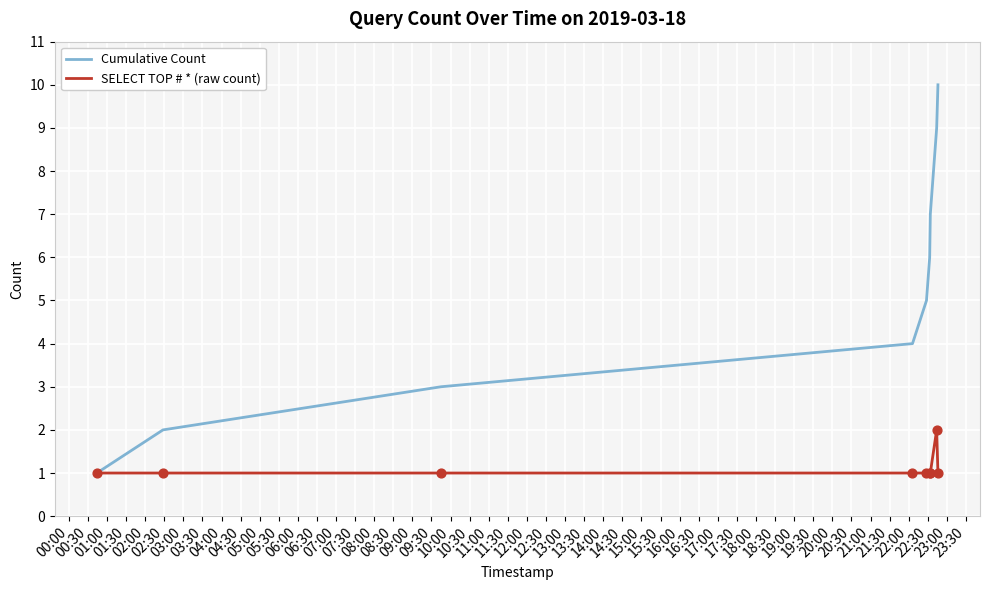

Which series has the largest range (max minus min)?

Cumulative Count